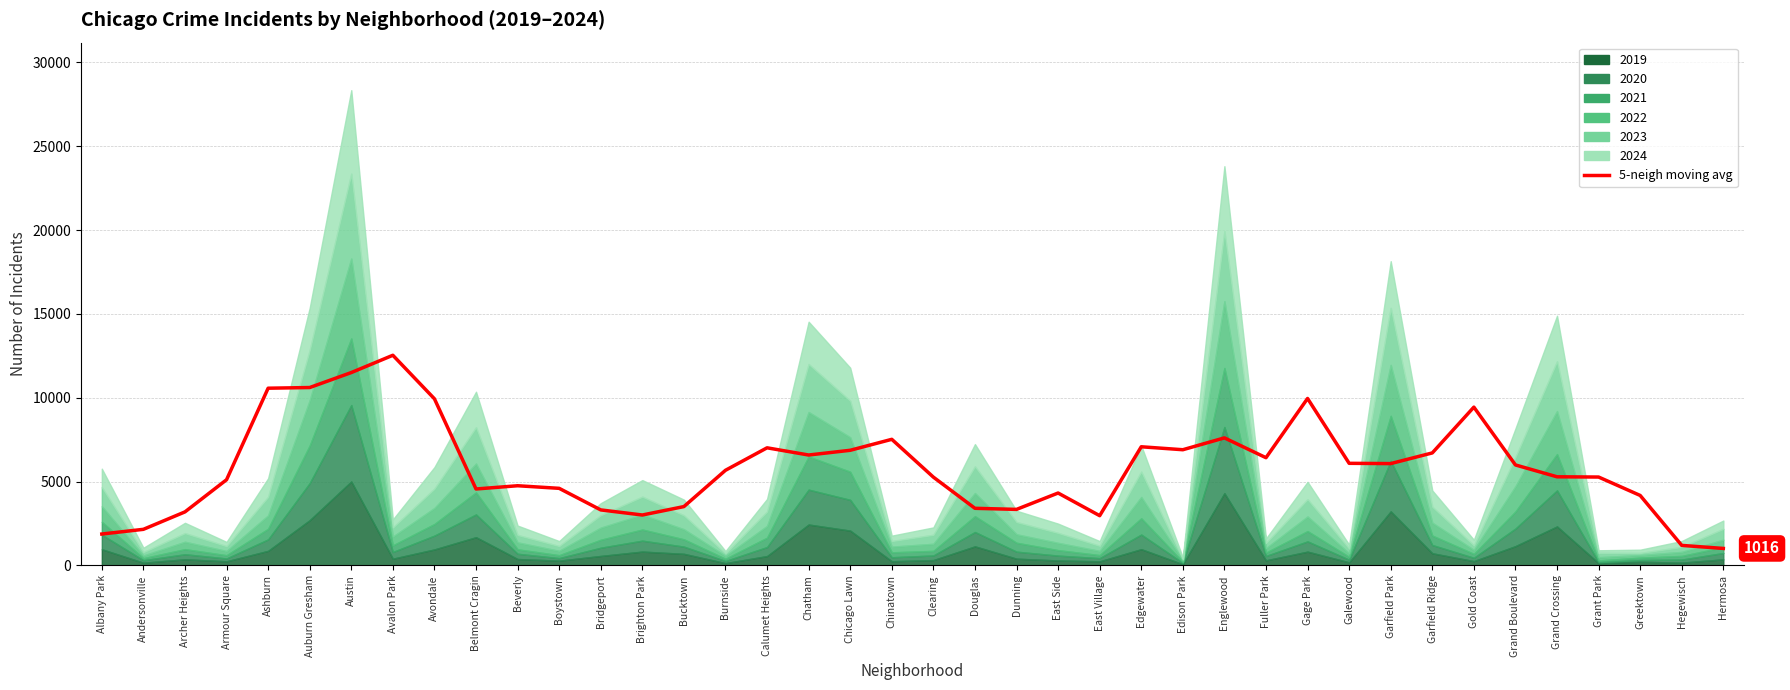

List the labels in order of value, smallest first.

Hermosa, Hegewisch, Albany Park, Andersonville, East Village, Brighton Park, Archer Heights, Bridgeport, Dunning, Douglas, Bucktown, Greektown, East Side, Belmont Cragin, Boystown, Beverly, Armour Square, Clearing, Grant Park, Grand Crossing, Burnside, Grand Boulevard, Garfield Park, Galewood, Fuller Park, Chatham, Garfield Ridge, Chicago Lawn, Edison Park, Calumet Heights, Edgewater, Chinatown, Englewood, Gold Coast, Avondale, Gage Park, Ashburn, Auburn Gresham, Austin, Avalon Park